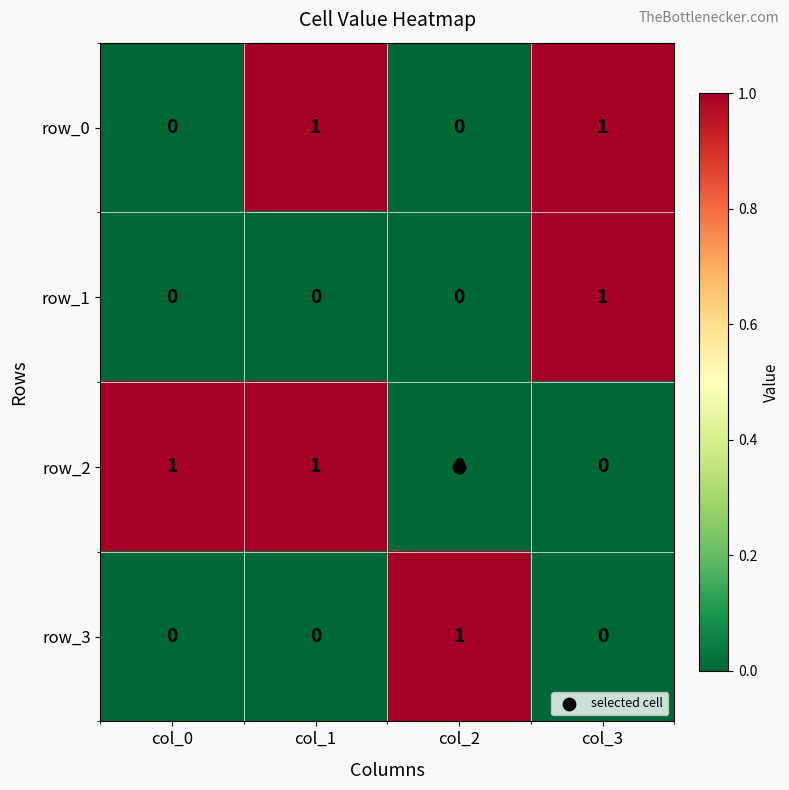

How many distinct data groups are displayed?

4